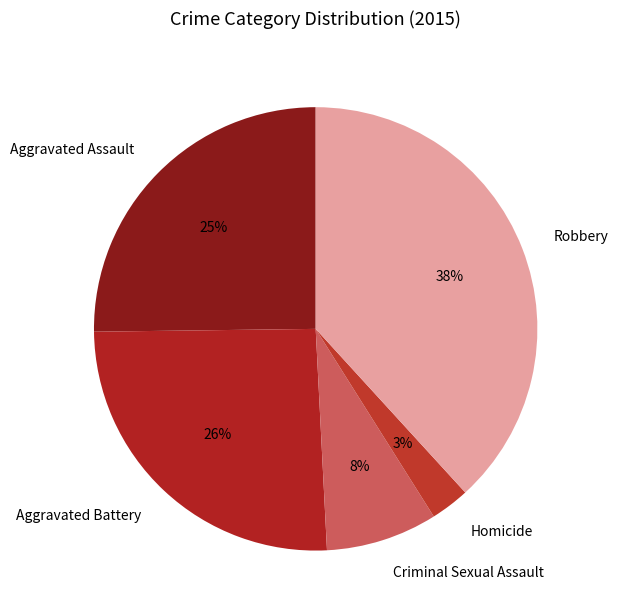

Is there a majority slice in this chart?

No